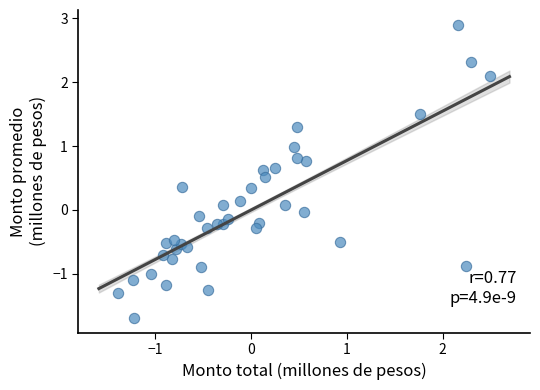

What is the range of Y values (max minus min)?

4.6